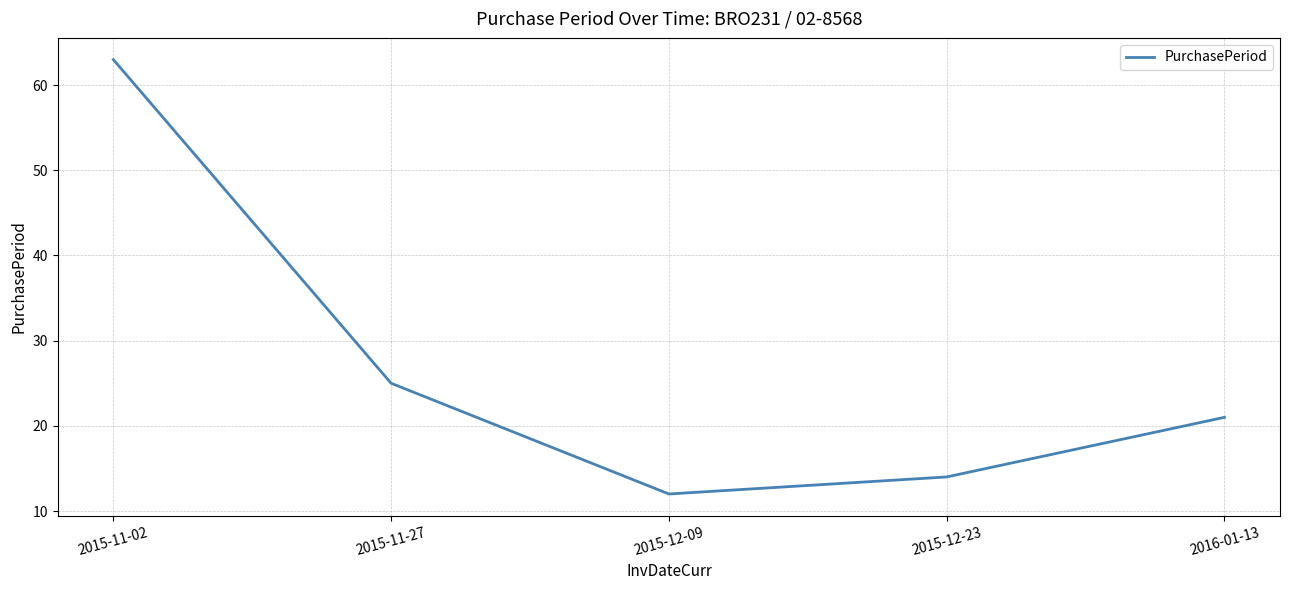

At which category does the data reach its first local valley?

2015-12-09